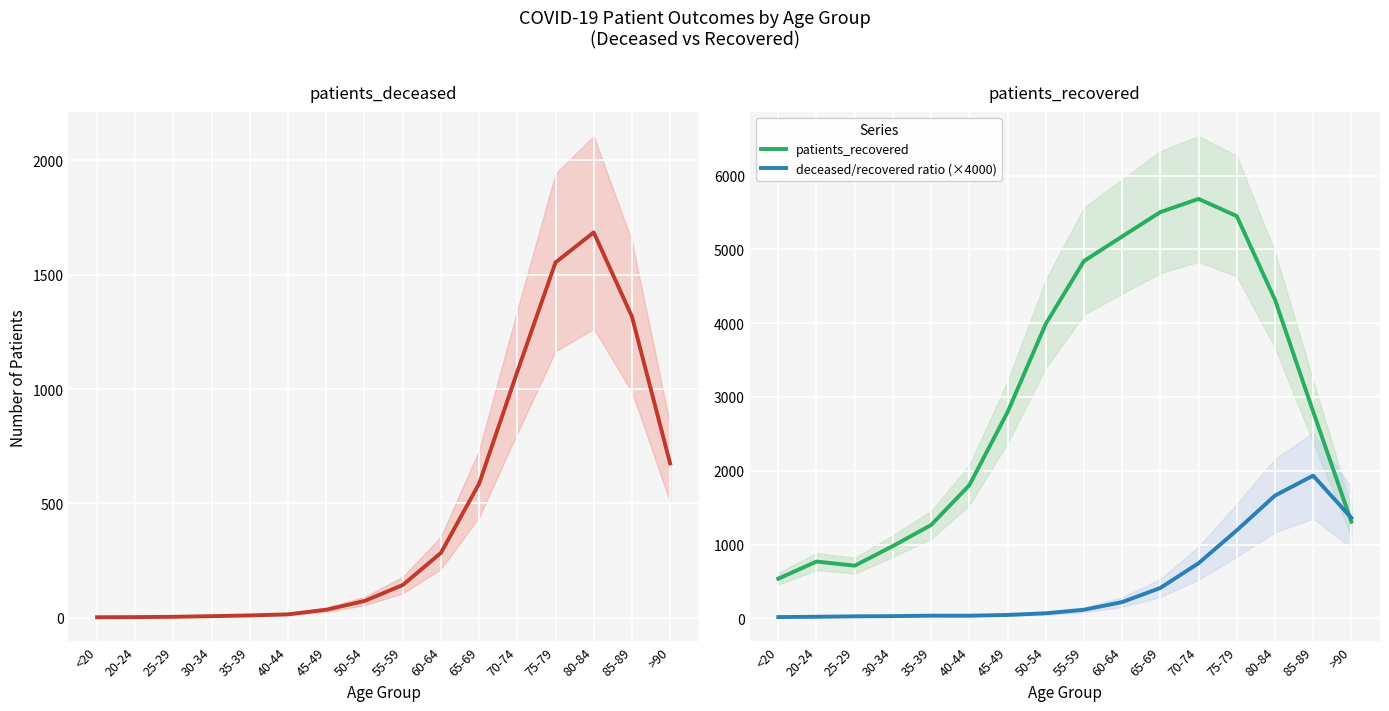

At which category is the sum across all series the highest?

75-79